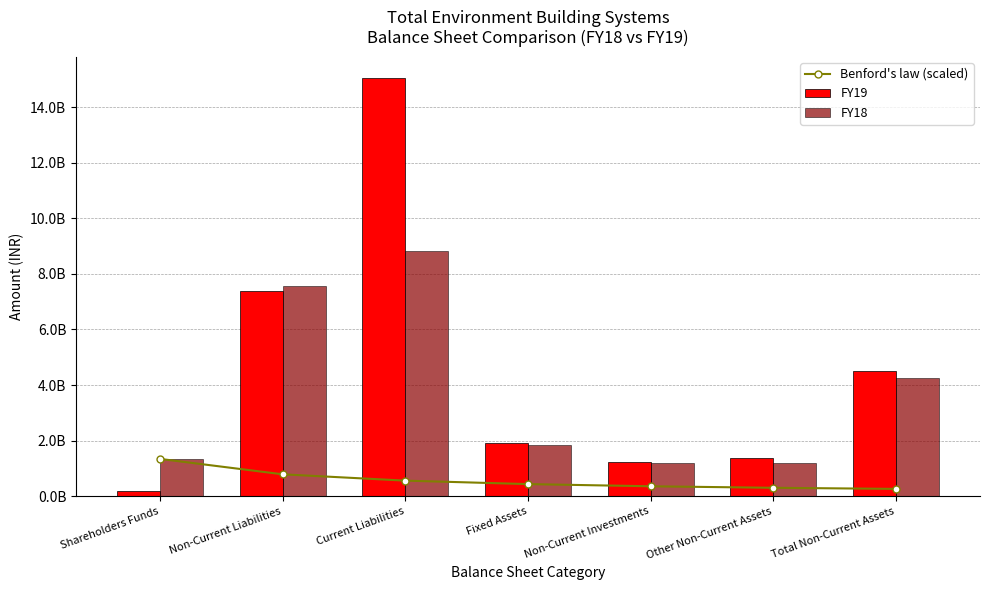

At which label does FY18 reach its minimum?

Other Non-Current Assets